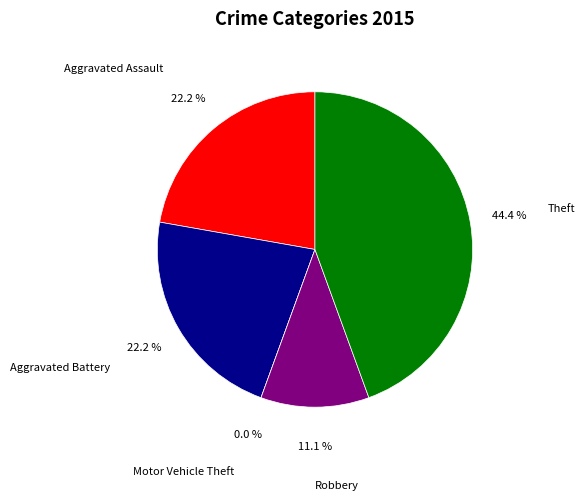

Do Robbery and Aggravated Battery together represent more than half of the pie?

No